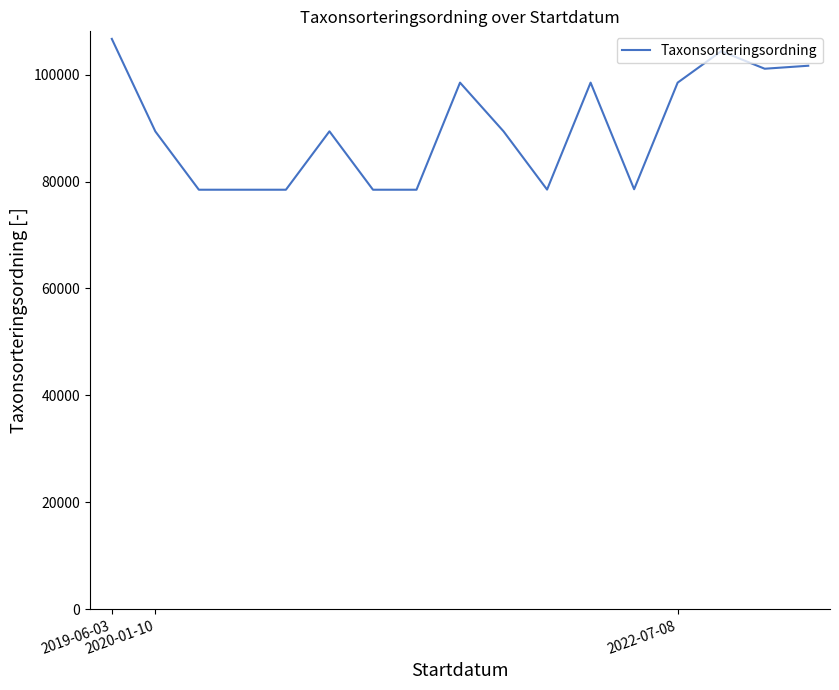

What is the difference between the maximum and minimum values?

28228